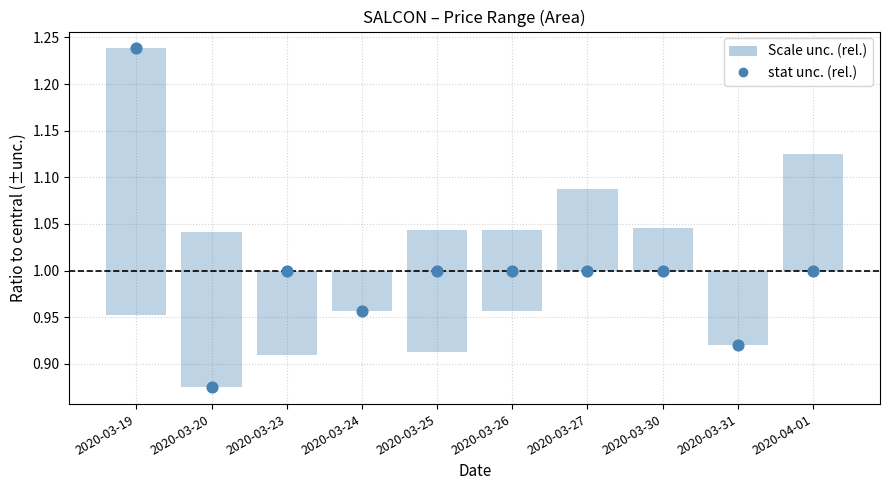

What is the range of Y values (max minus min)?

0.4